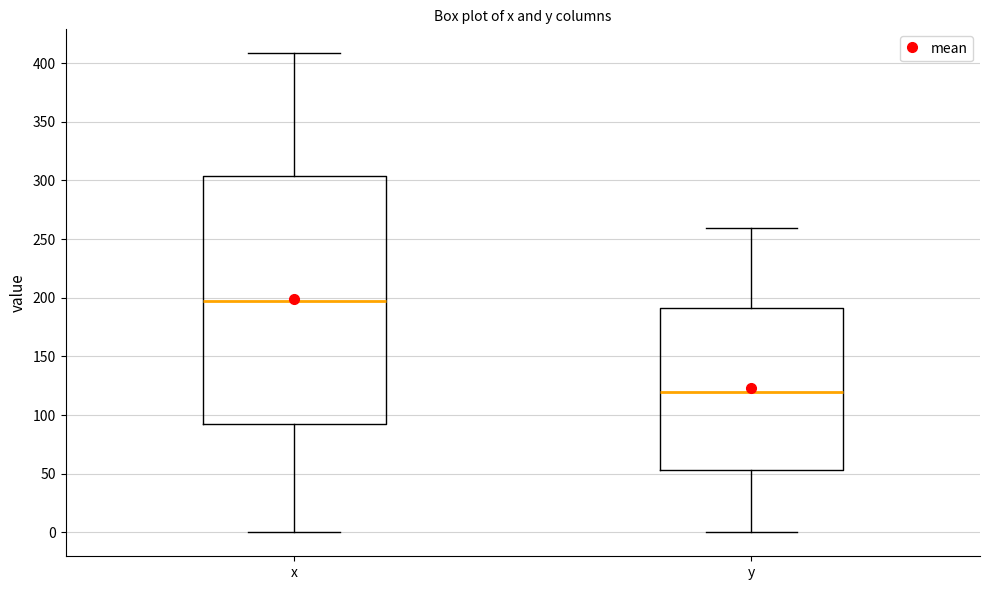

Reading left to right, transcribe this box plot: for each box, give where its median line is, the range the box spans, and where its two whiskers end, as read against the y-axis. The values are not printed on the chart, so give them approximately, as read against the axis.

x: median 195, box 90 to 305, whiskers 0 to 410
y: median 120, box 55 to 190, whiskers 0 to 260